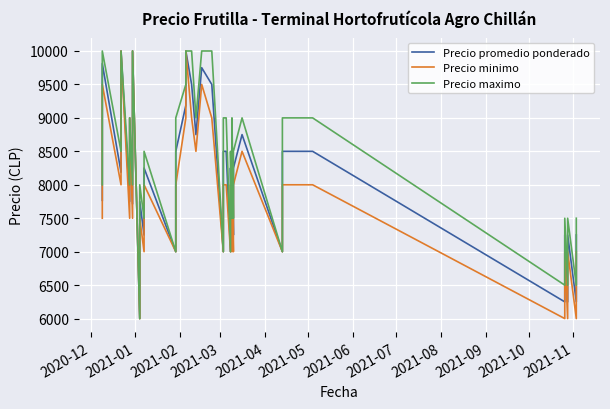

True or false: Precio minimo has more than 0 points higher than both neighbors.

True